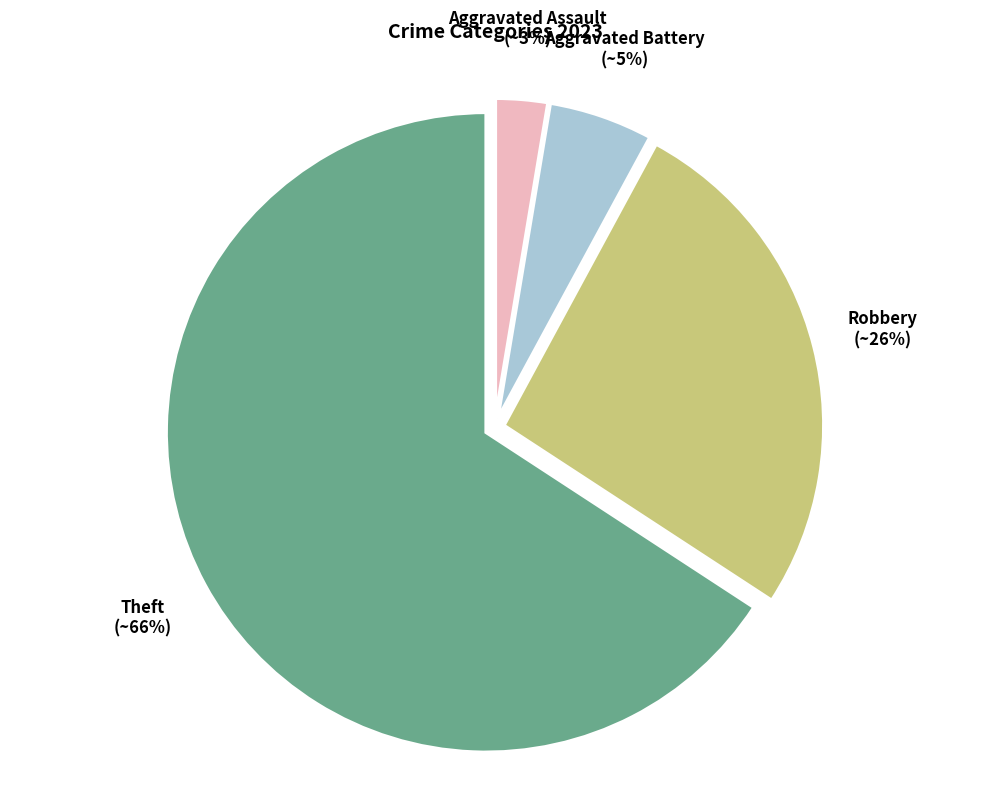

Is there any slice that represents more than half of the pie?

Yes